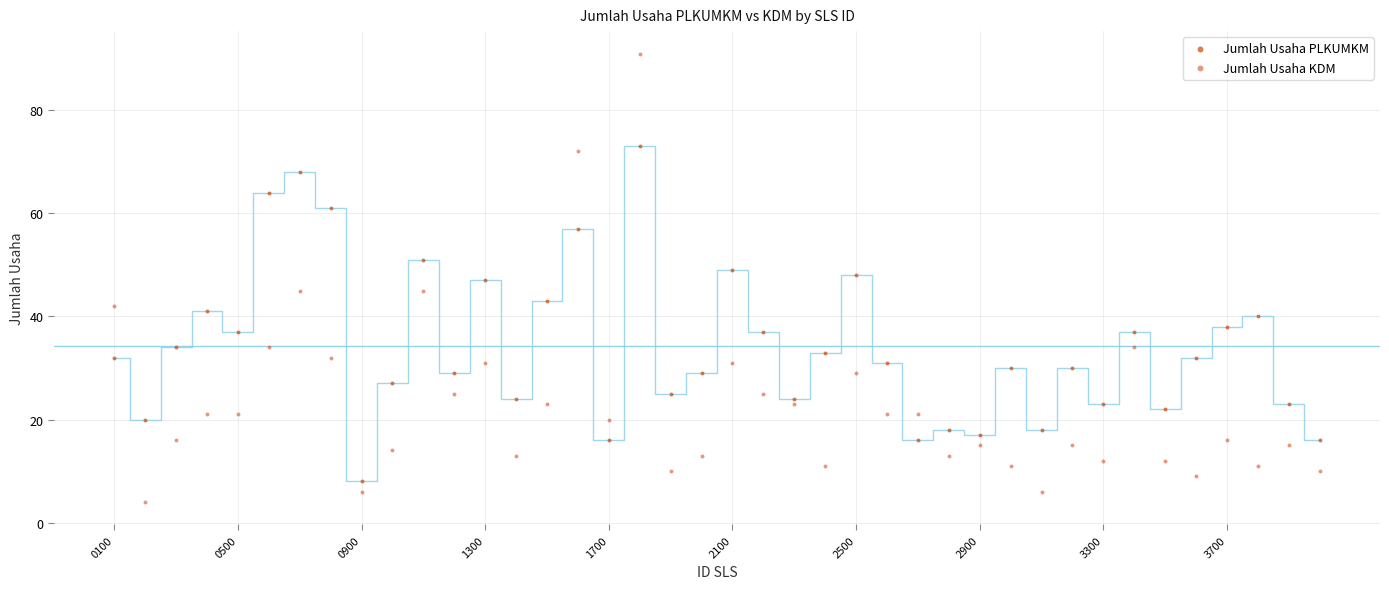

Across all data points, what is the range of Y values (max minus min)?

87